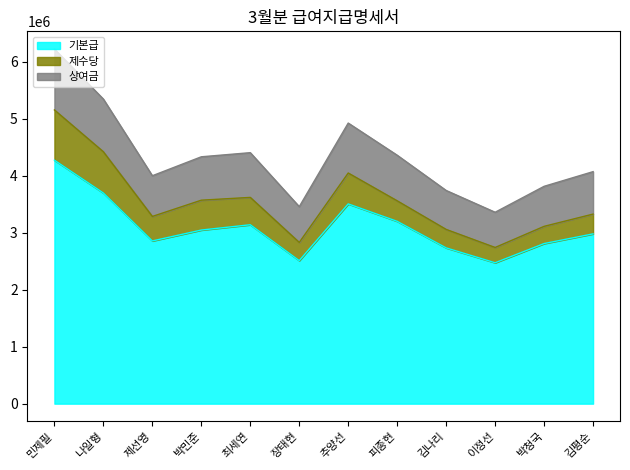

What is the difference between the maximum and minimum values in the 기본급 series?

1800000